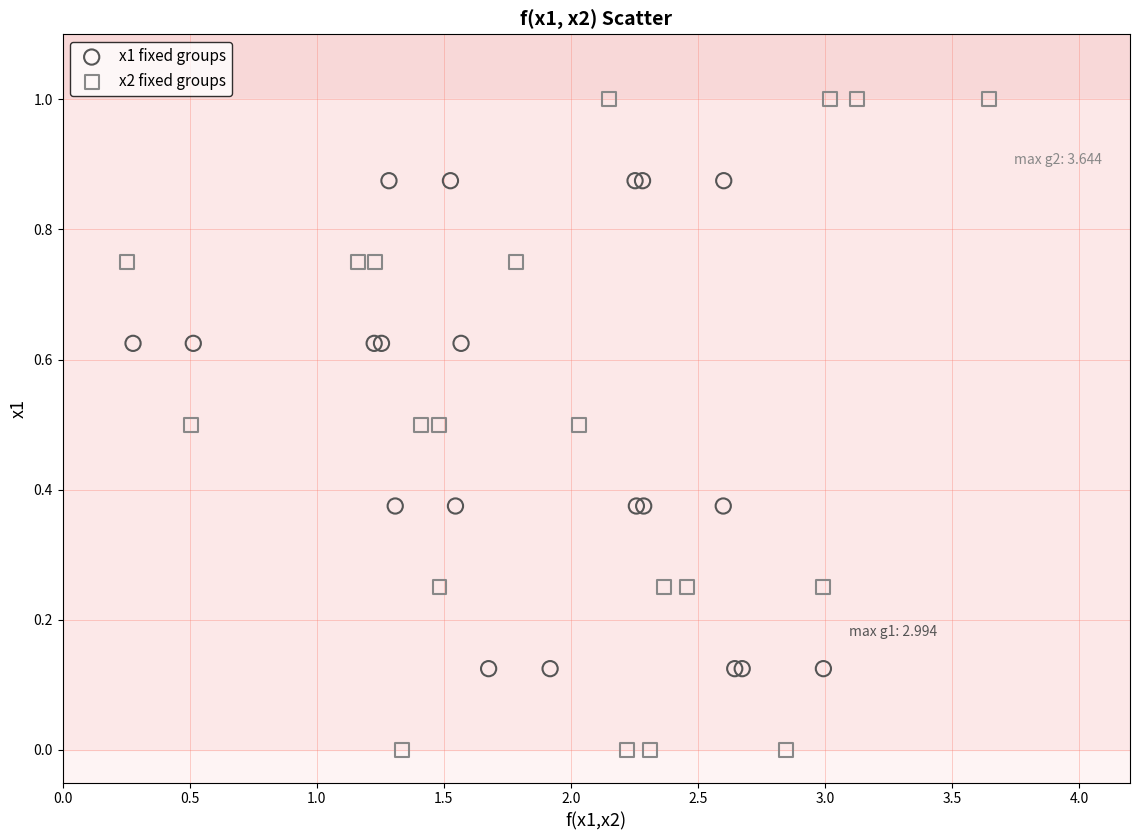

Which series contains the highest Y value?

x2 fixed groups